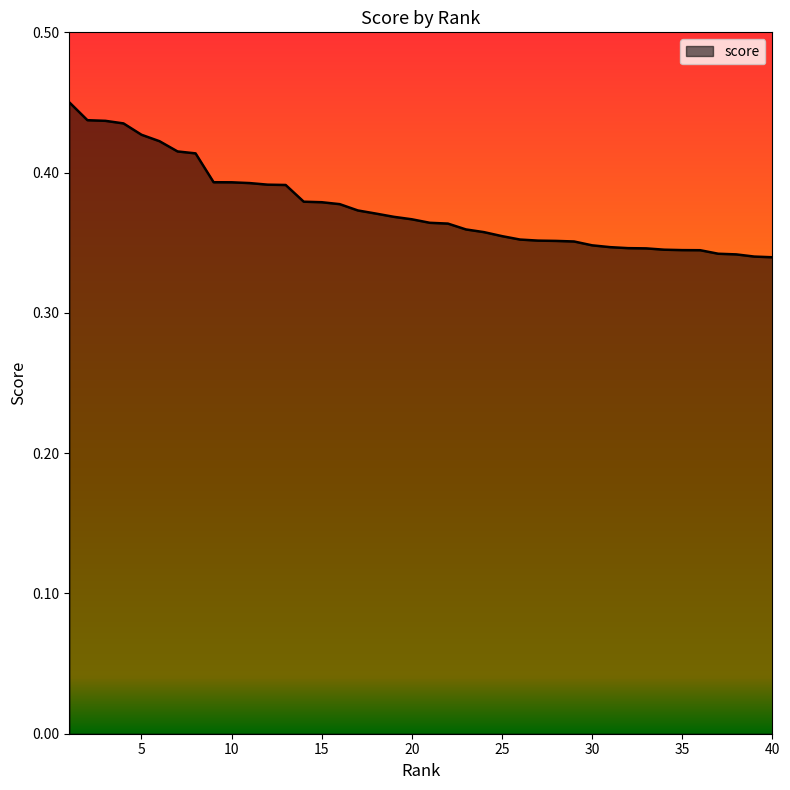

What is the maximum value shown in the chart?

0.5